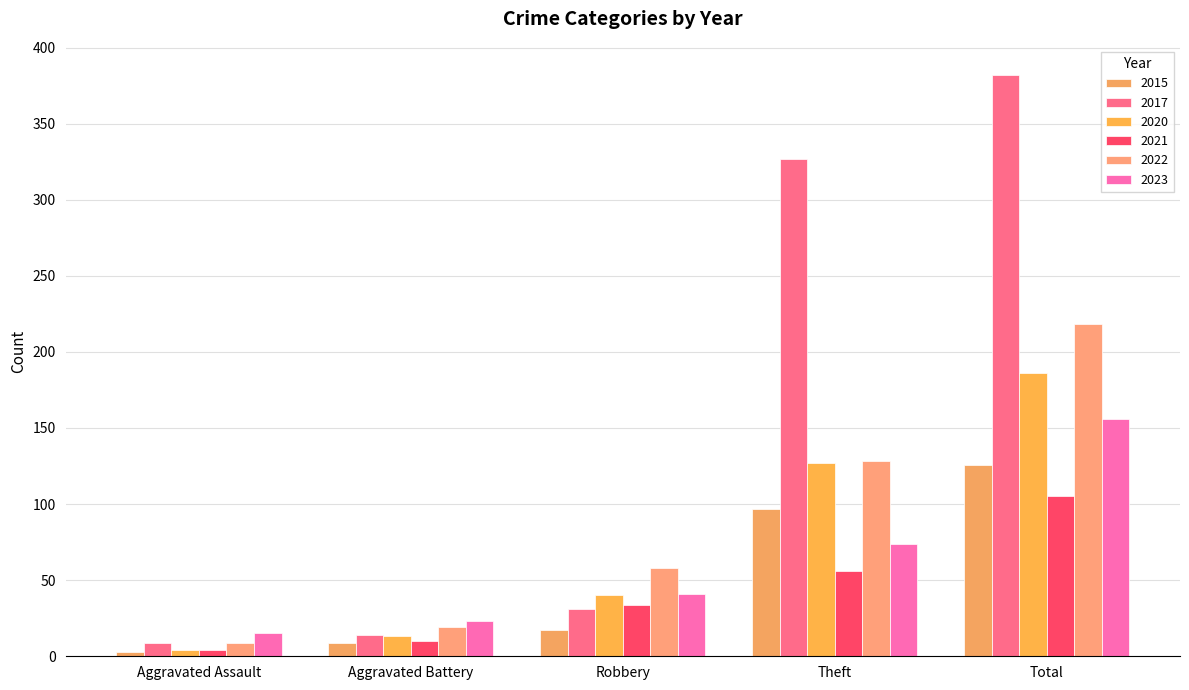

How many distinct data groups are displayed?

6